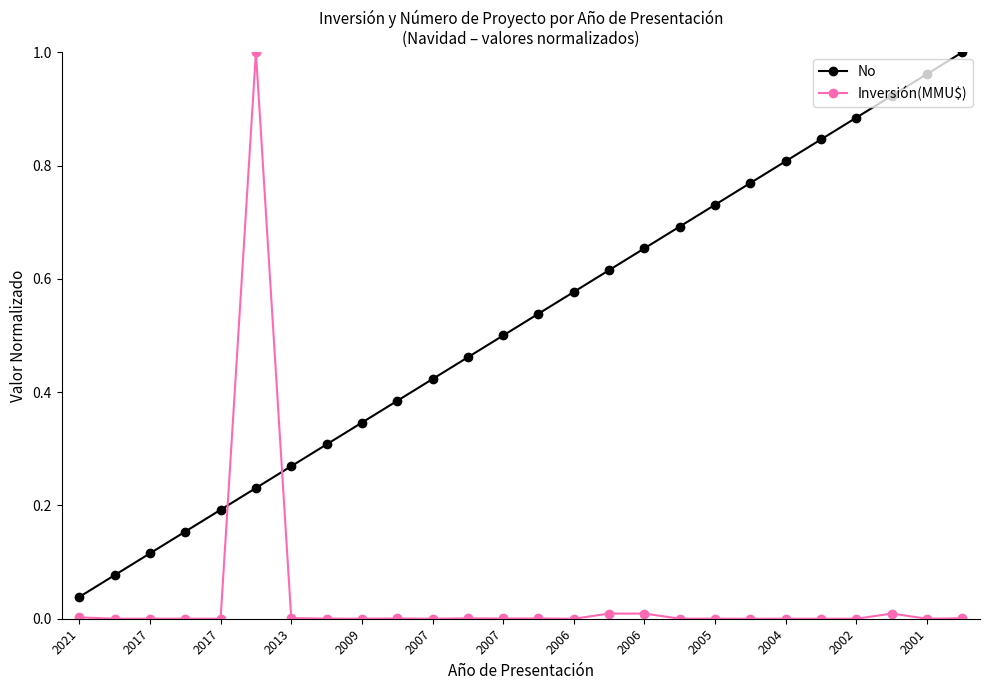

True or false: No and Inversión(MMU$) cross at least once.

True